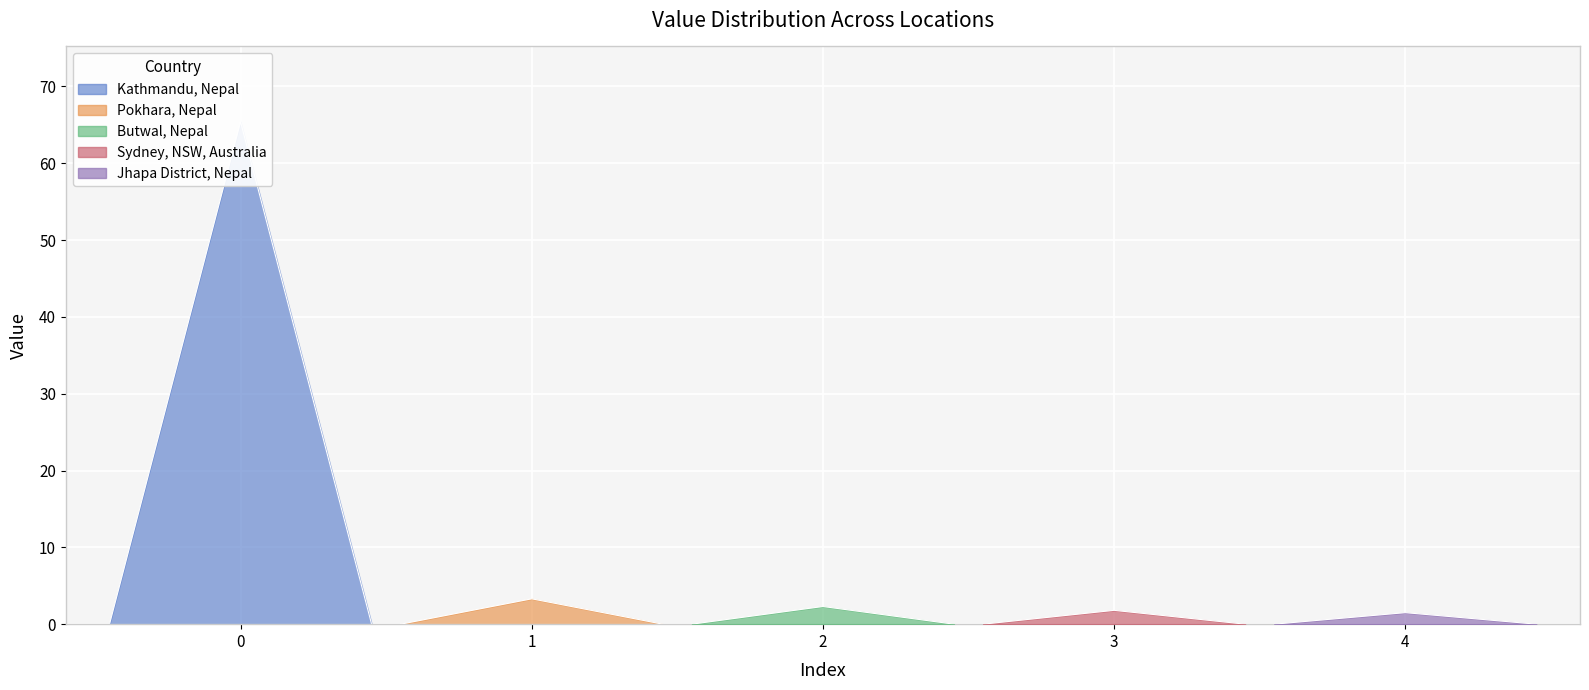

At how many categories does at least one series exceed 55?

1